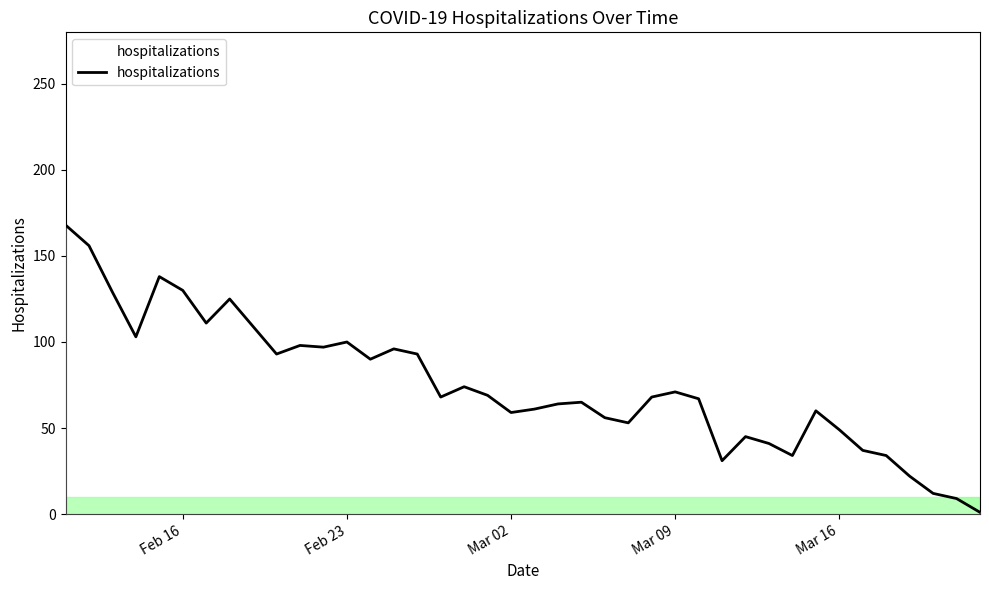

What is the difference between the maximum and minimum values?

167